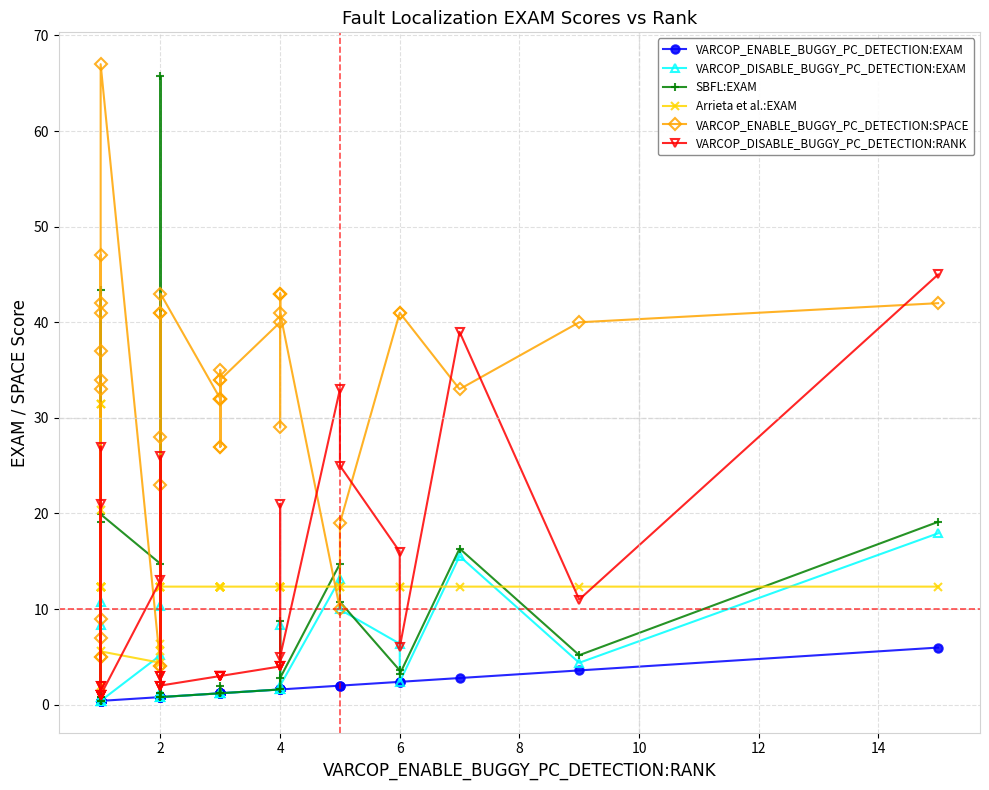

True or false: Arrieta et al.:EXAM and VARCOP_ENABLE_BUGGY_PC_DETECTION:SPACE cross at least once.

True